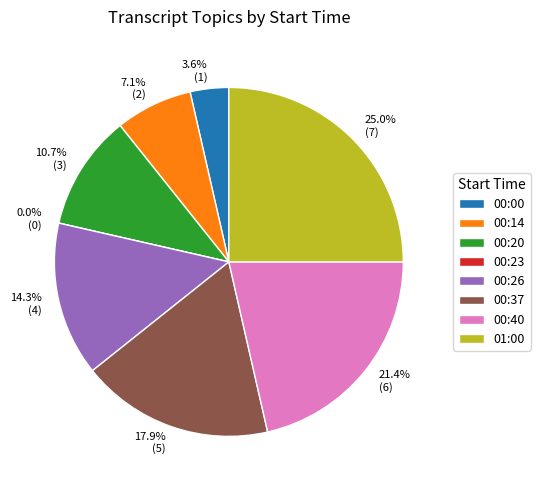

Is there a majority slice in this chart?

No